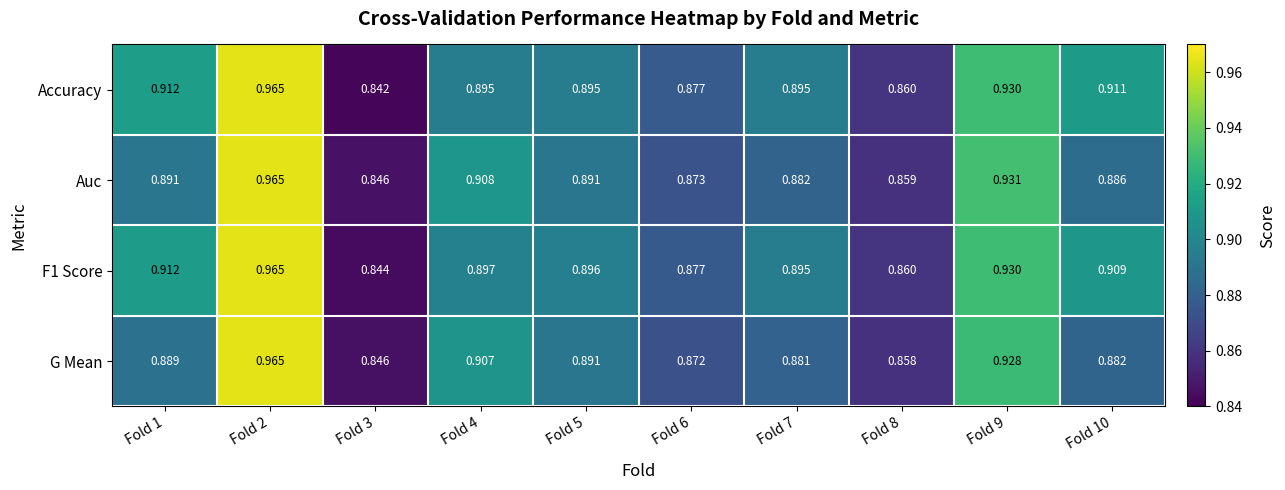

Is the value of F1 Score at Fold 3 greater than the value of G Mean at Fold 4?

No